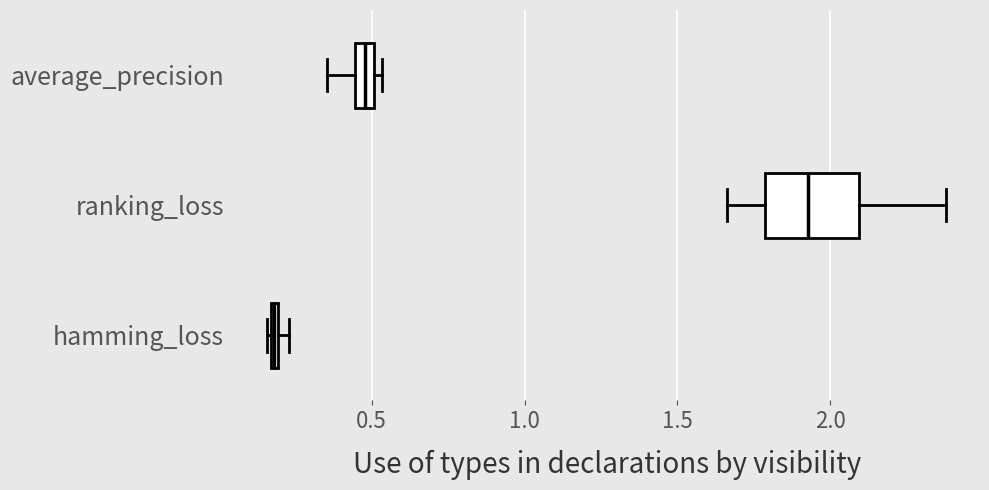

Where does the right whisker of the box for ranking_loss end on the x-axis? The values are not printed on the chart, so give them approximately, as read against the axis.

2.40